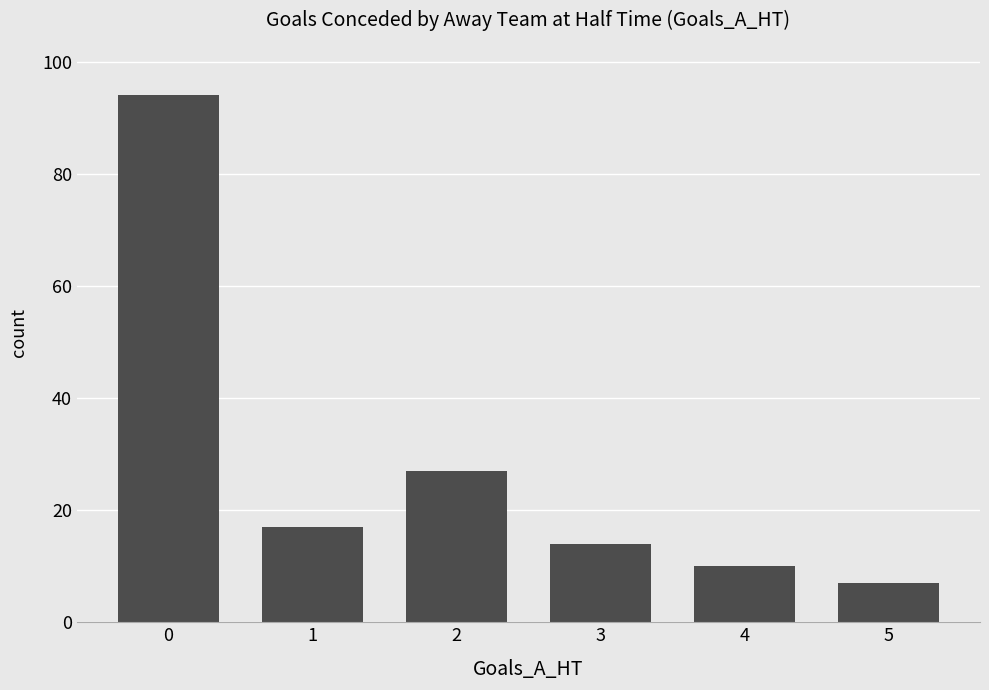

The chart shows a value of 169 at 0. True or false?

False